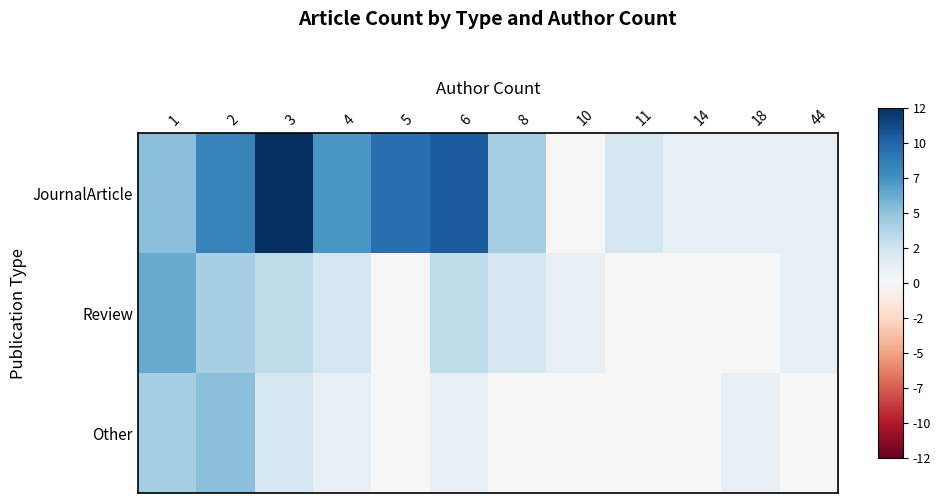

List the series in order of their overall mean, lowest first.

Other, Review, JournalArticle